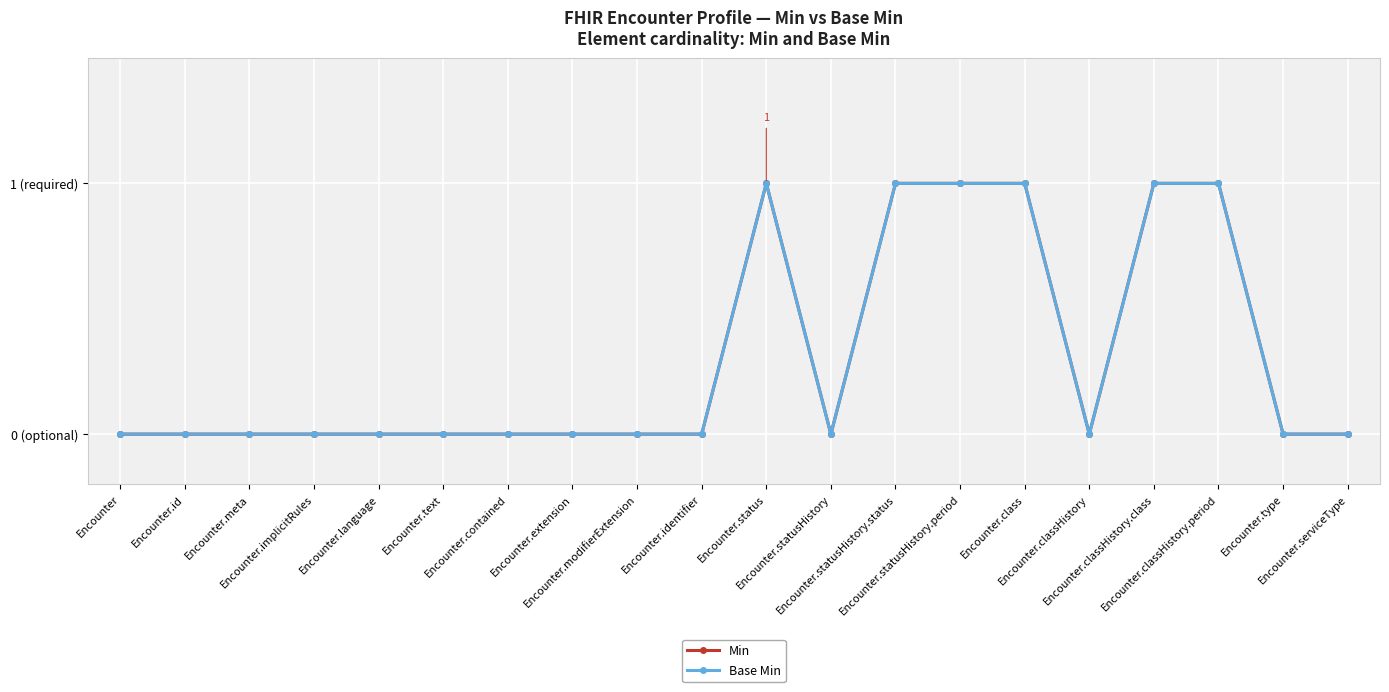

Reading right to left, transcribe all the data shown in this chart.

Min: Encounter.serviceType=0	Encounter.type=0	Encounter.classHistory.period=1	Encounter.classHistory.class=1	Encounter.classHistory=0	Encounter.class=1	Encounter.statusHistory.period=1	Encounter.statusHistory.status=1	Encounter.statusHistory=0	Encounter.status=1	Encounter.identifier=0	Encounter.modifierExtension=0	Encounter.extension=0	Encounter.contained=0	Encounter.text=0	Encounter.language=0	Encounter.implicitRules=0	Encounter.meta=0	Encounter.id=0	Encounter=0
Base Min: Encounter.serviceType=0	Encounter.type=0	Encounter.classHistory.period=1	Encounter.classHistory.class=1	Encounter.classHistory=0	Encounter.class=1	Encounter.statusHistory.period=1	Encounter.statusHistory.status=1	Encounter.statusHistory=0	Encounter.status=1	Encounter.identifier=0	Encounter.modifierExtension=0	Encounter.extension=0	Encounter.contained=0	Encounter.text=0	Encounter.language=0	Encounter.implicitRules=0	Encounter.meta=0	Encounter.id=0	Encounter=0